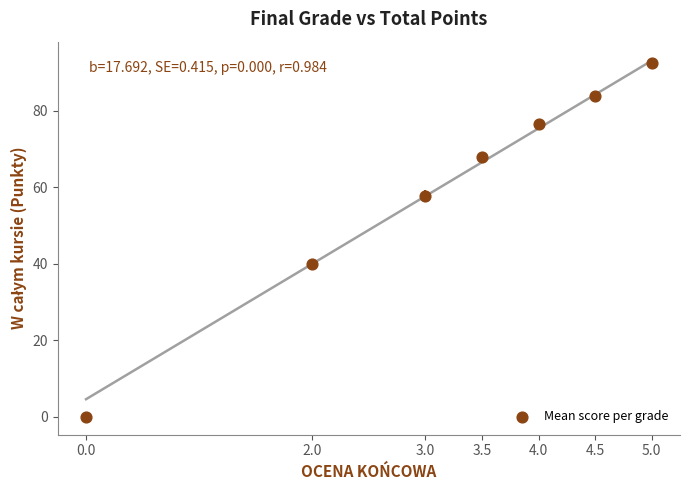

What is the average X value?

3.1